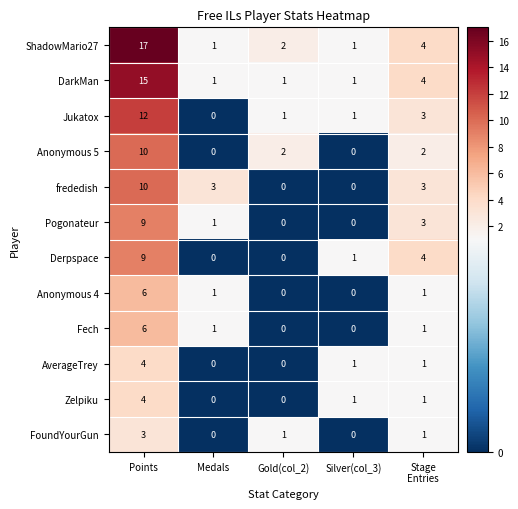

What is the sum of all frededish values?

16